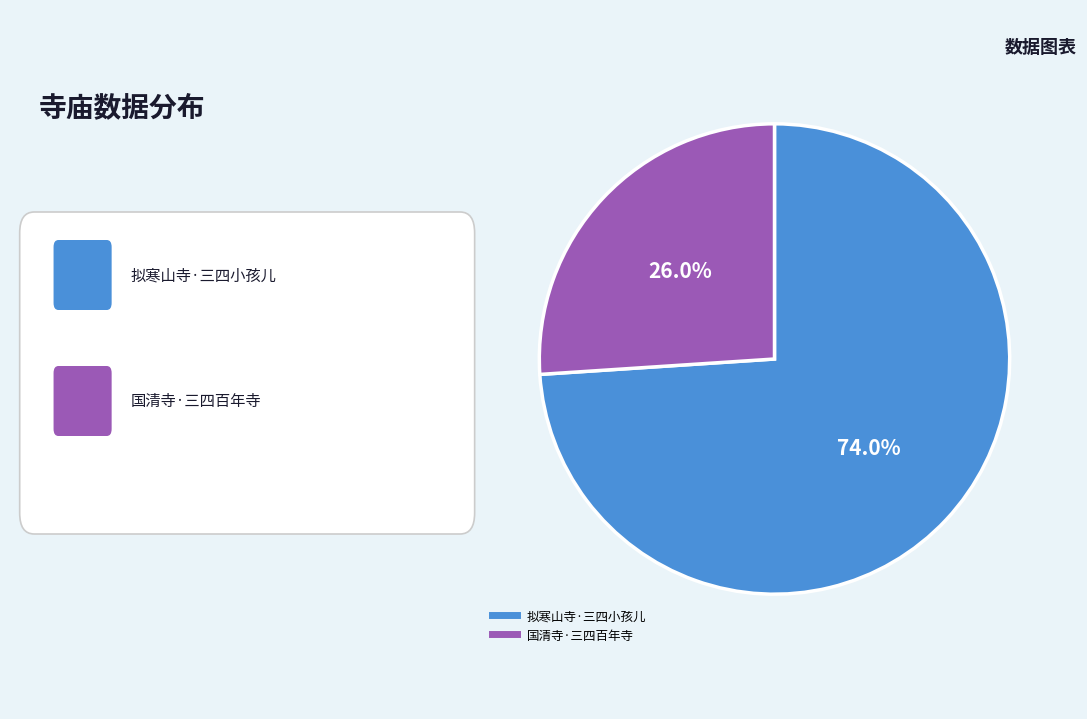

To the nearest percent, what is the difference between the largest and smallest slice percentages?

48%